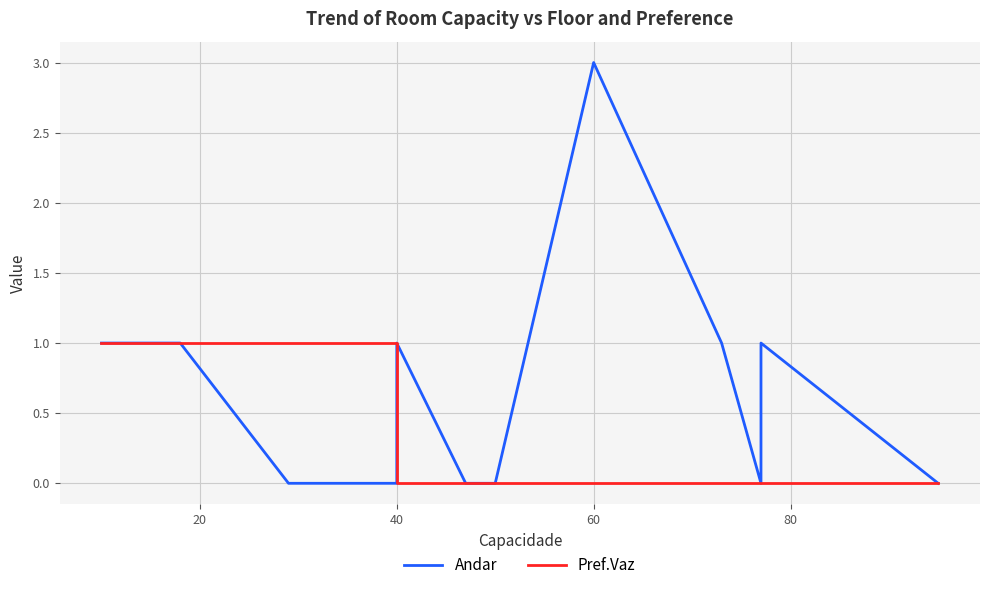

True or false: Pref.Vaz and Andar intersect in this chart.

True